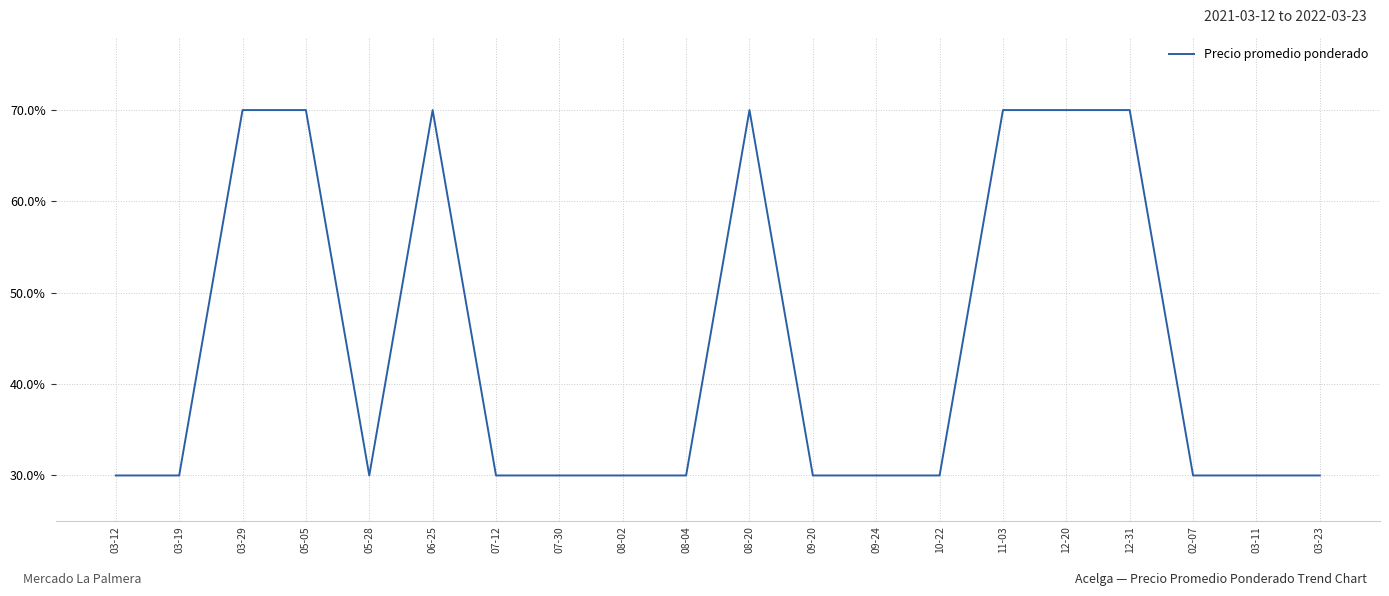

Approximately how many times larger is the value at 03-19 compared to 09-20?

1.0